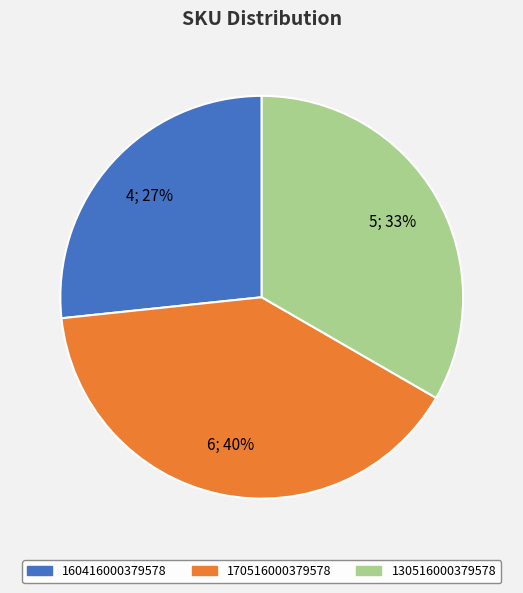

True or false: 160416000379578 accounts for 17% of the total.

False